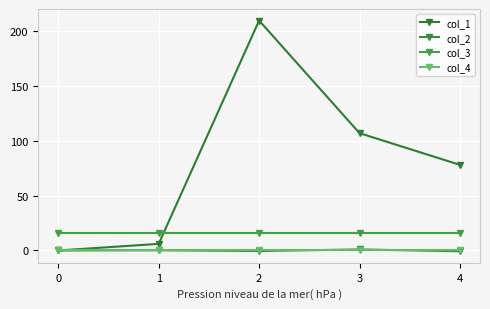

Which series has the largest range (max minus min)?

col_1